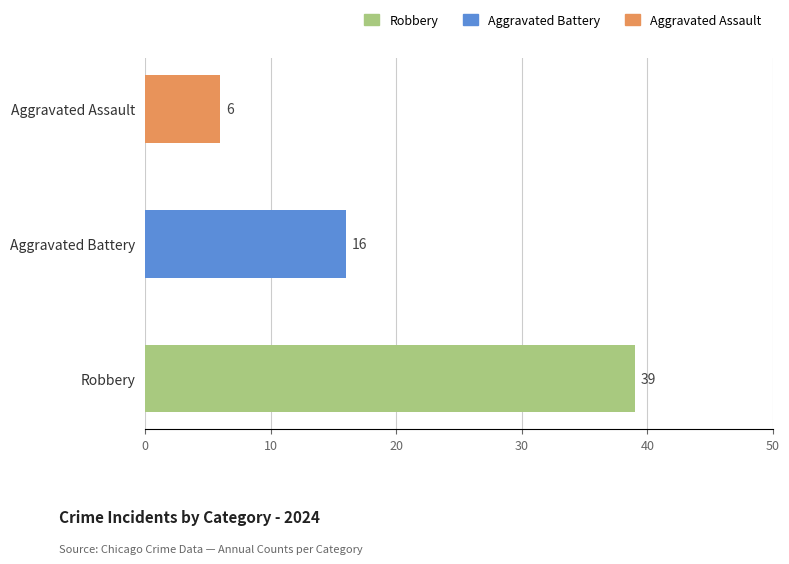

Which label corresponds to the largest value in the chart?

Robbery